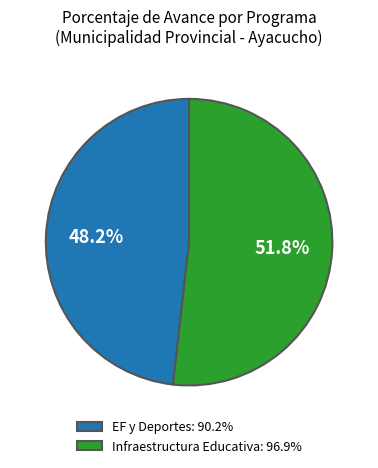

Rank the categories by value from highest to lowest.

Infraestructura Educativa: 96.9%, EF y Deportes: 90.2%